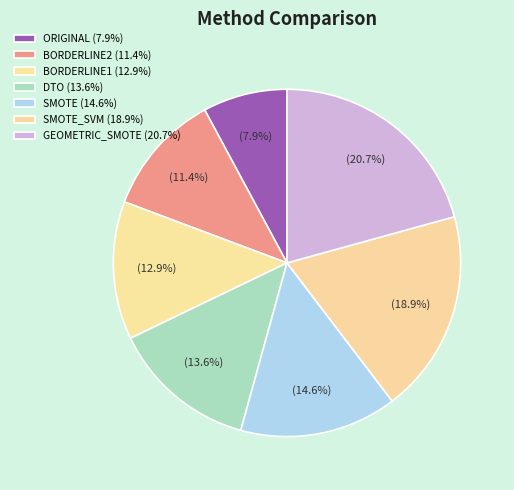

What is the smallest slice in the pie chart?

ORIGINAL